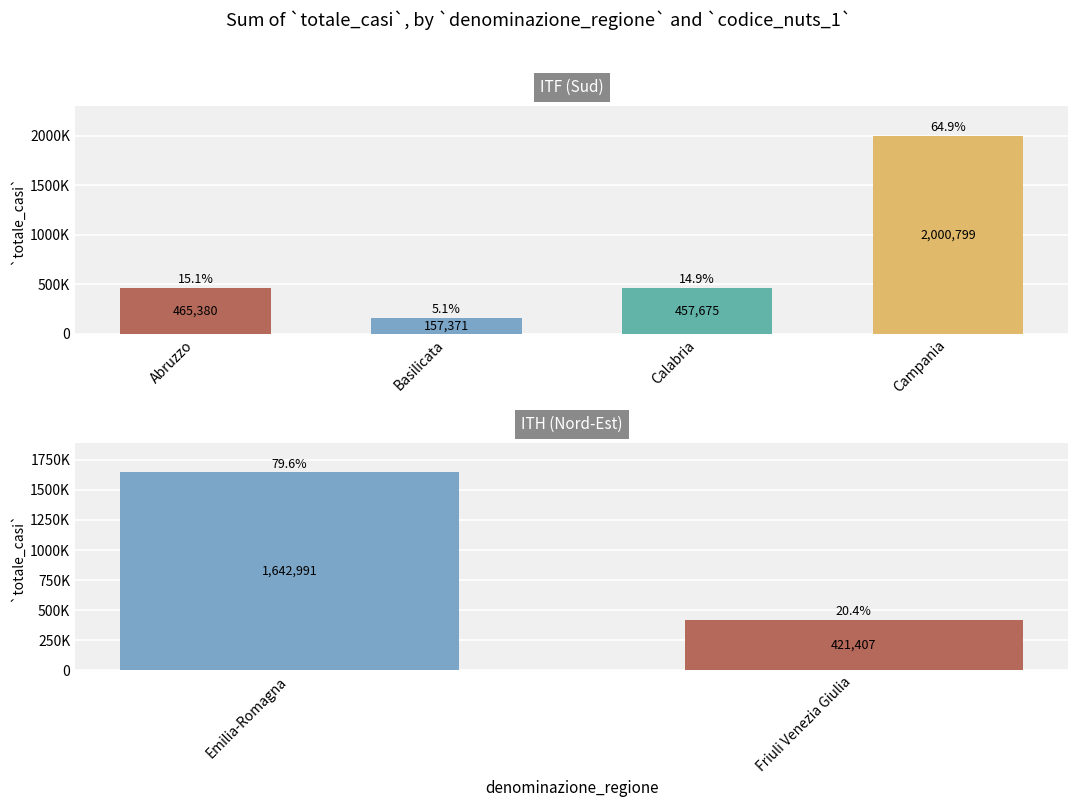

The Calabria series shows 29875 at 0. True or false?

False